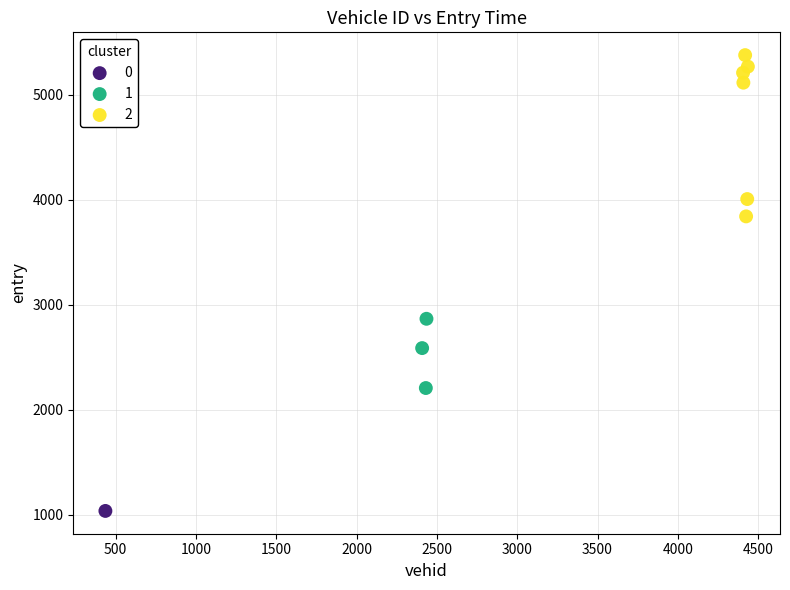

Which series reaches the maximum Y coordinate?

2